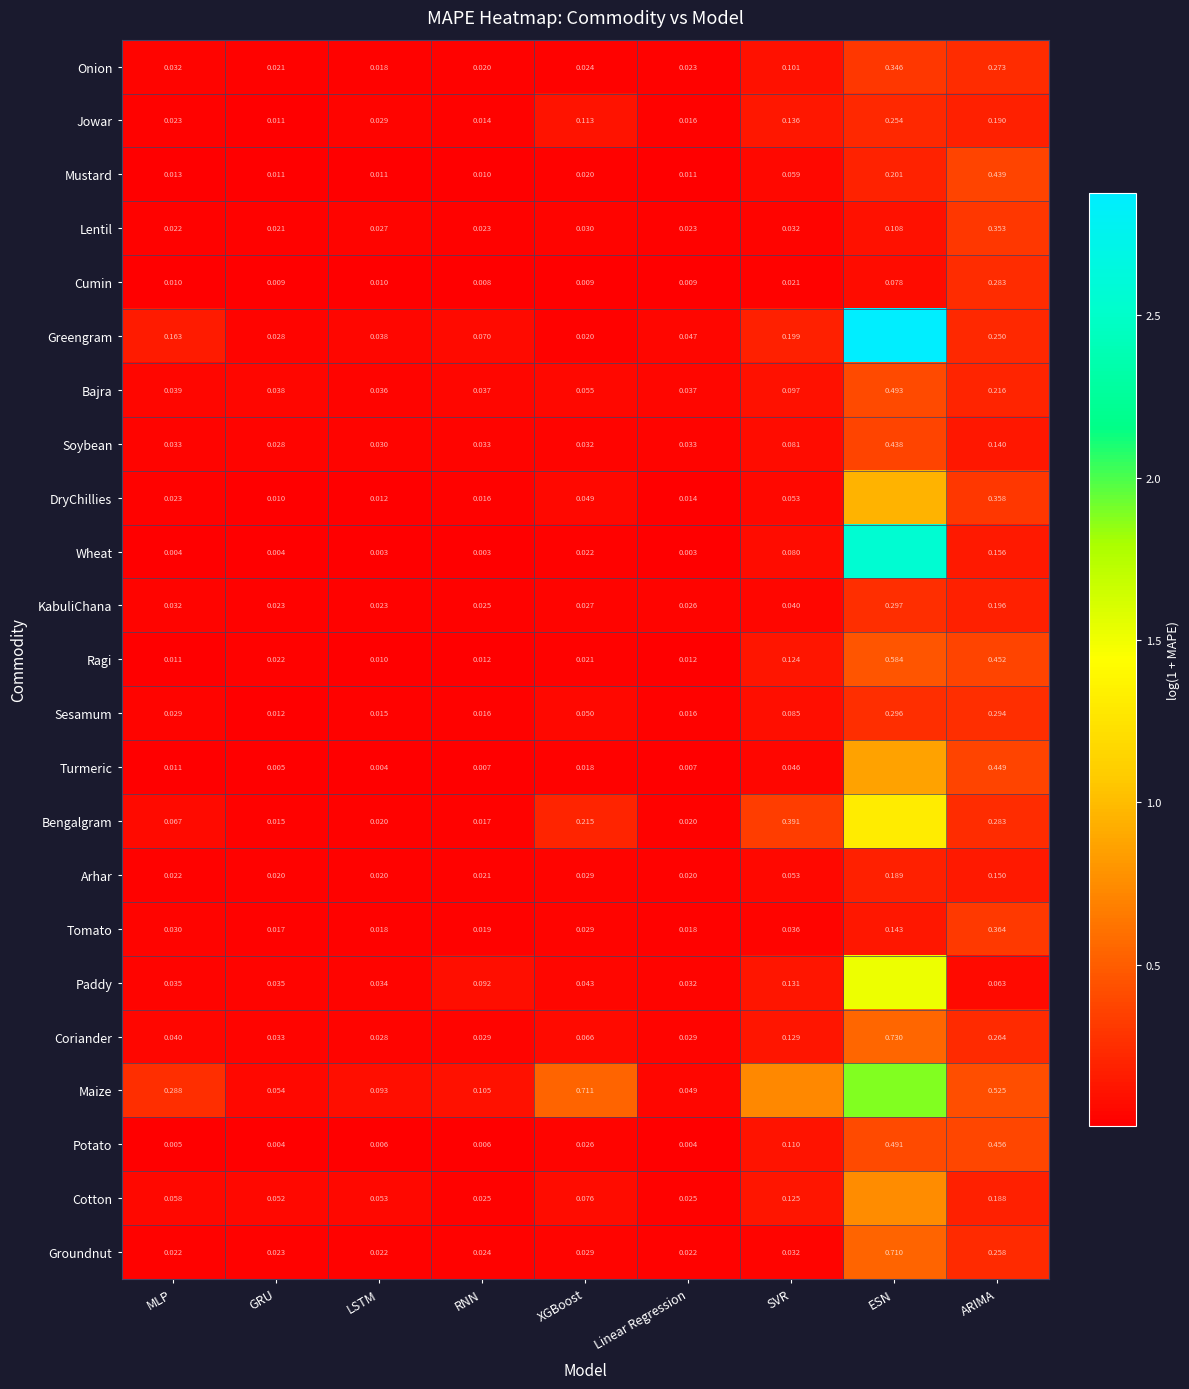

Is the value of Cotton at ARIMA greater than the value of Paddy at Linear Regression?

Yes